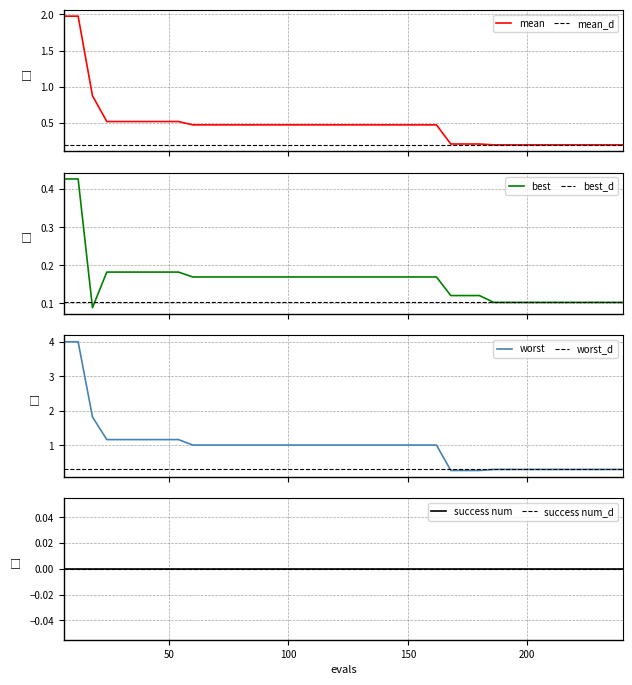

What is the highest value of the worst series?

4.0